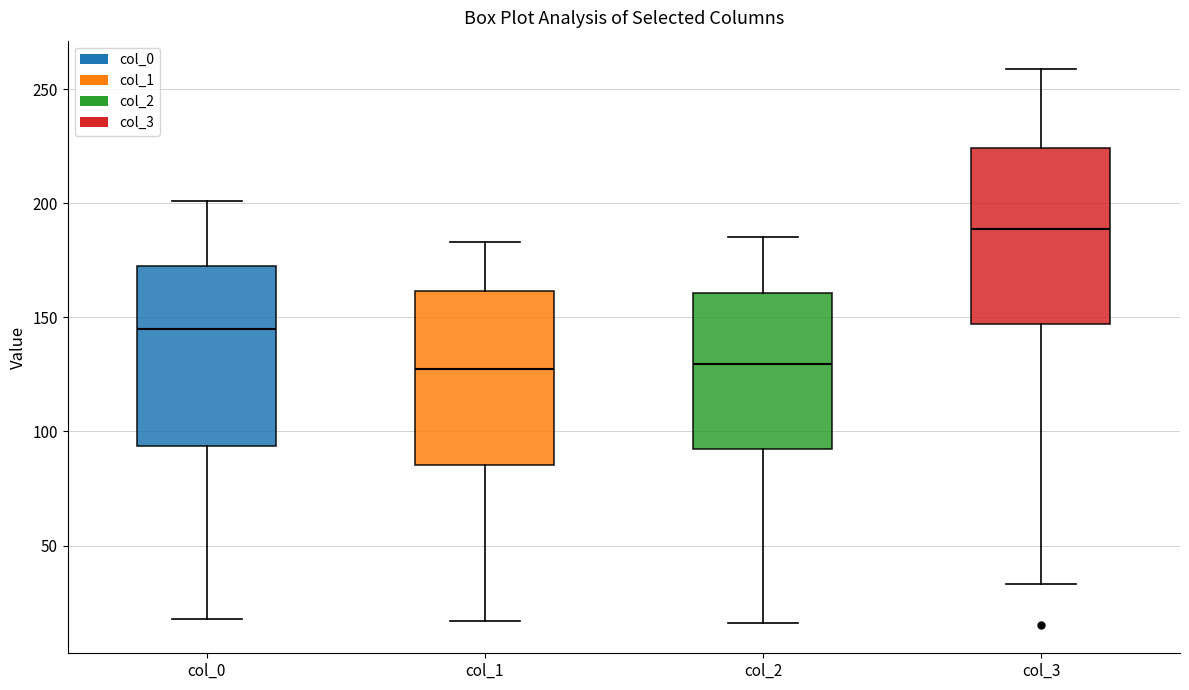

Reading left to right, read every box against the y-axis: the position of its median line, the range the box covers, and the ends of its whiskers. The values are not printed on the chart, so give them approximately, as read against the axis.

col_0: median 145, box 95 to 175, whiskers 20 to 200
col_1: median 130, box 85 to 160, whiskers 15 to 185
col_2: median 130, box 95 to 160, whiskers 15 to 185
col_3: median 190, box 145 to 225, whiskers 35 to 260